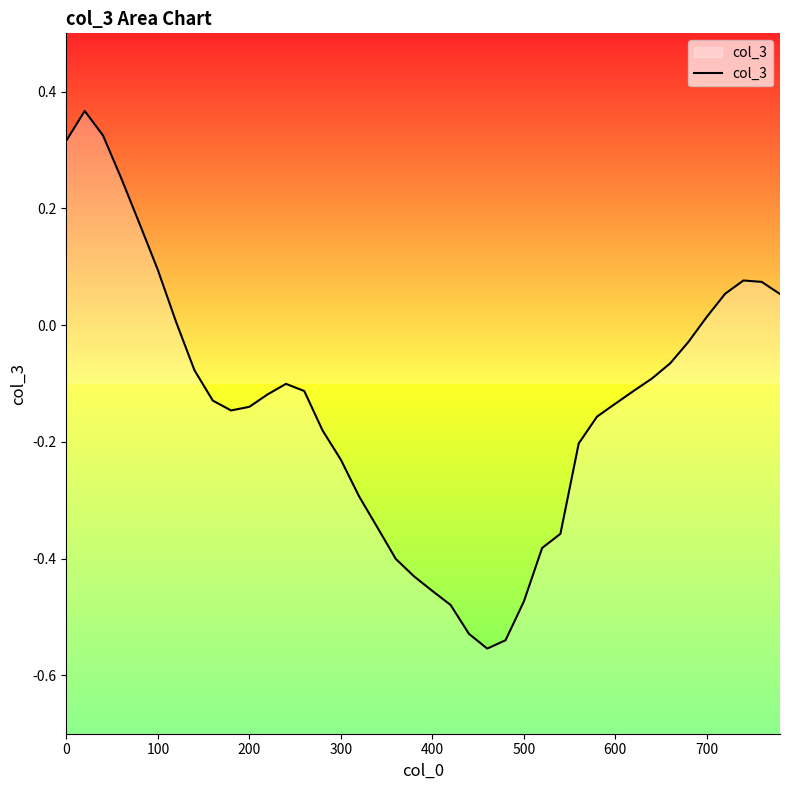

Does the chart display data point markers on the line(s)?

No